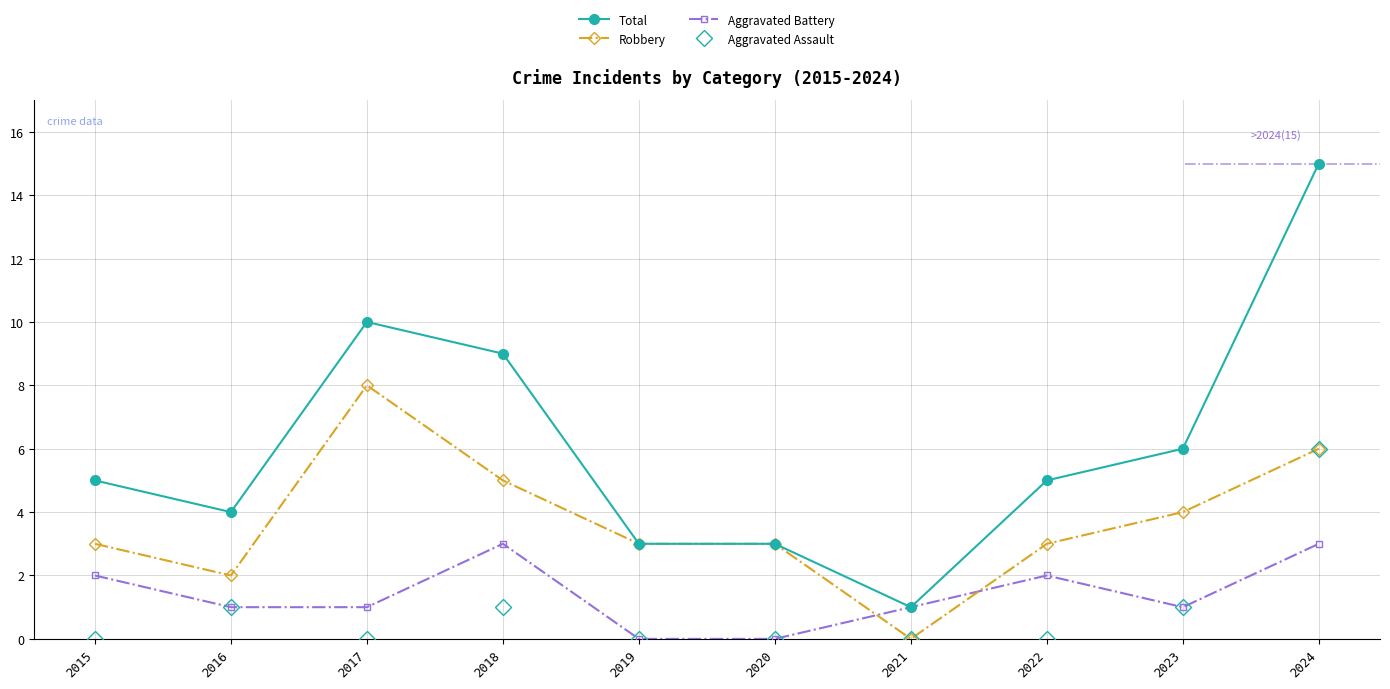

Reading left to right, what are all the values shown in this chart?

Total: 5	4	10	9	3	3	1	5	6	15
Robbery: 3	2	8	5	3	3	0	3	4	6
Aggravated Battery: 2	1	1	3	0	0	1	2	1	3
Aggravated Assault: 0	1	0	1	0	0	0	0	1	6